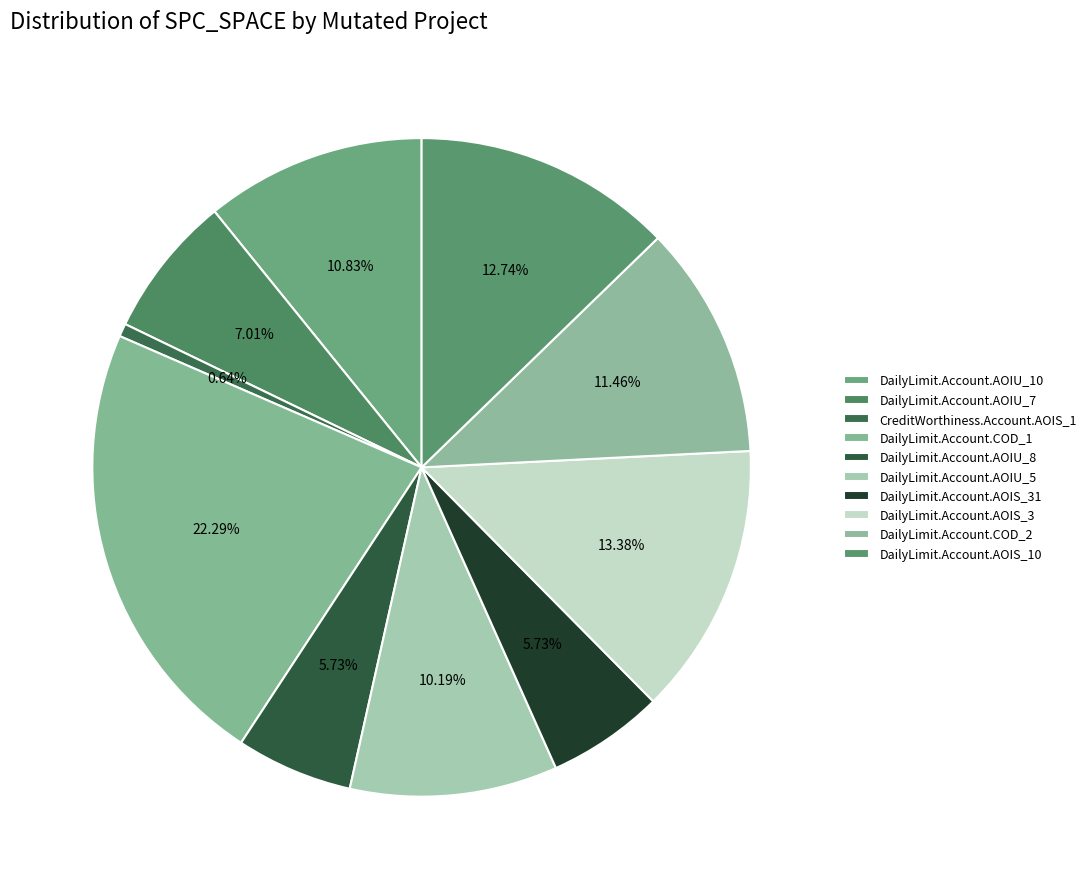

What percentage is the DailyLimit.Account.AOIU_7 slice, to the nearest percent?

7%